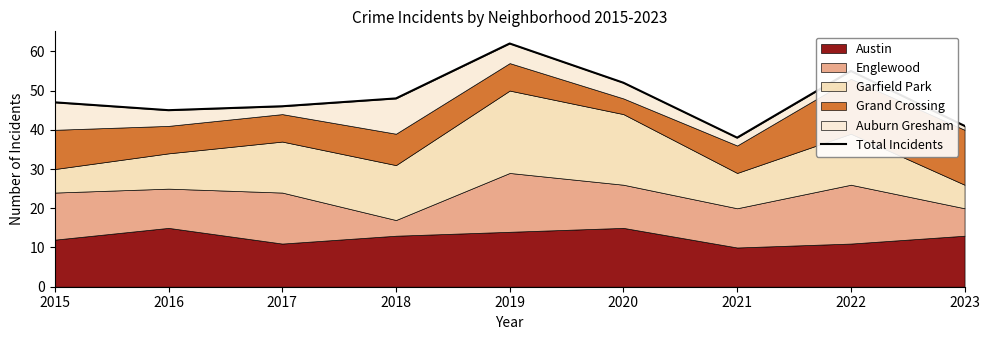

What is the value of the 6th point from the left?

52